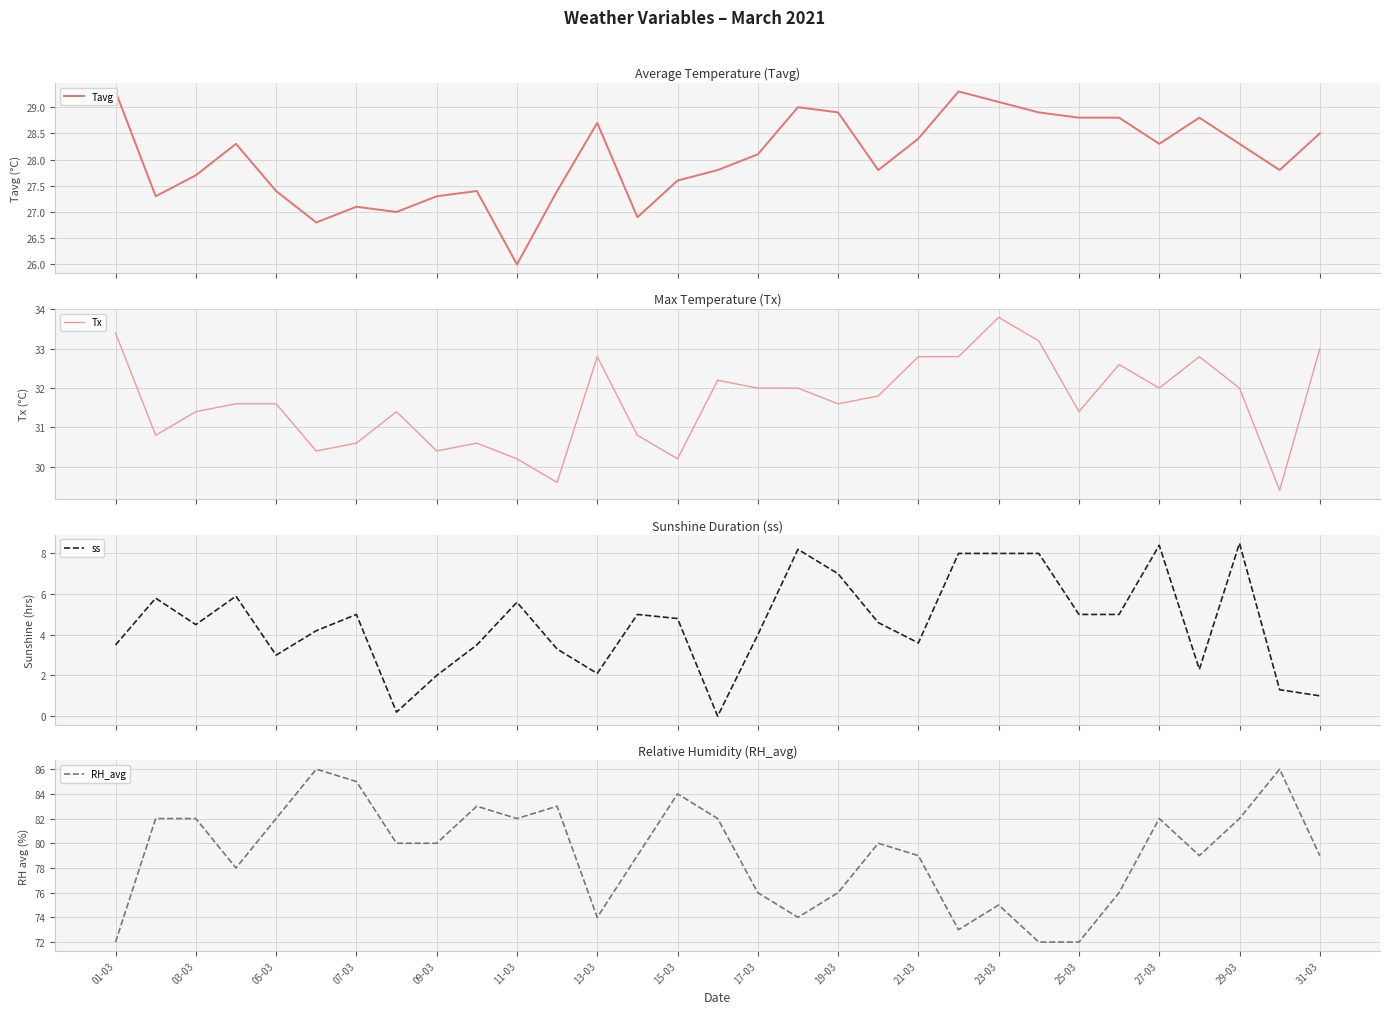

True or false: RH_avg has a value of 85 at 07-03.

True